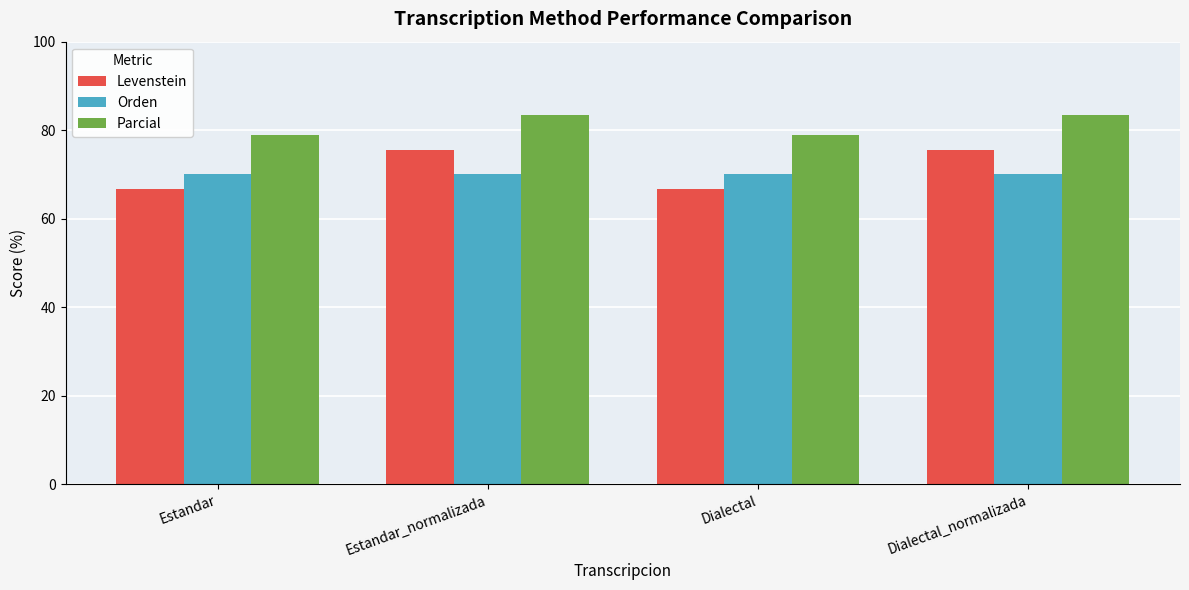

The value of Parcial at Dialectal is 78.9. True or false?

True